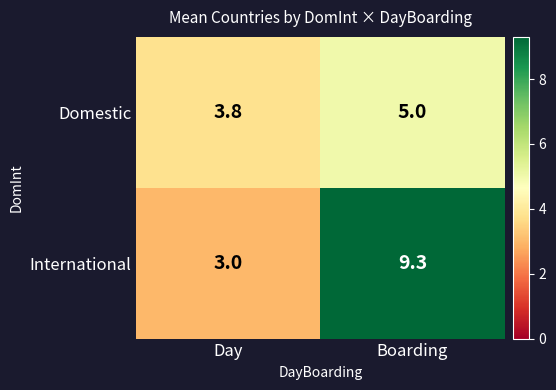

Reading right to left, what are all the values shown in this chart?

Domestic: 5.0	3.8
International: 9.3	3.0